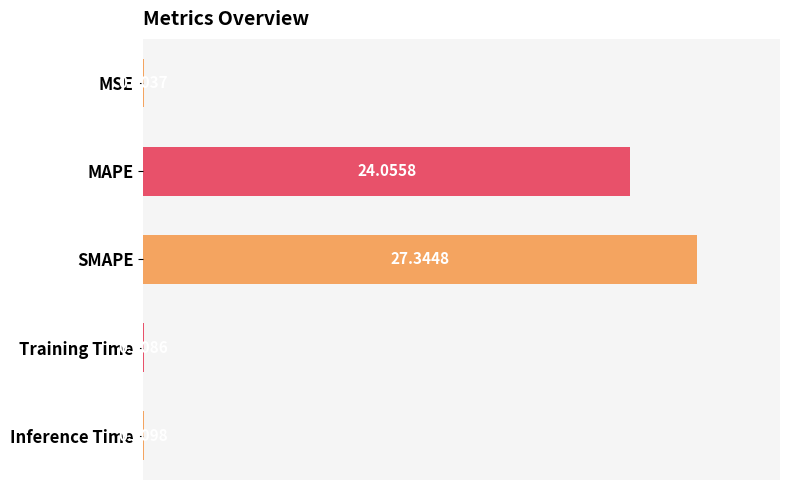

What is the change in value from SMAPE to Training Time?

-27.3